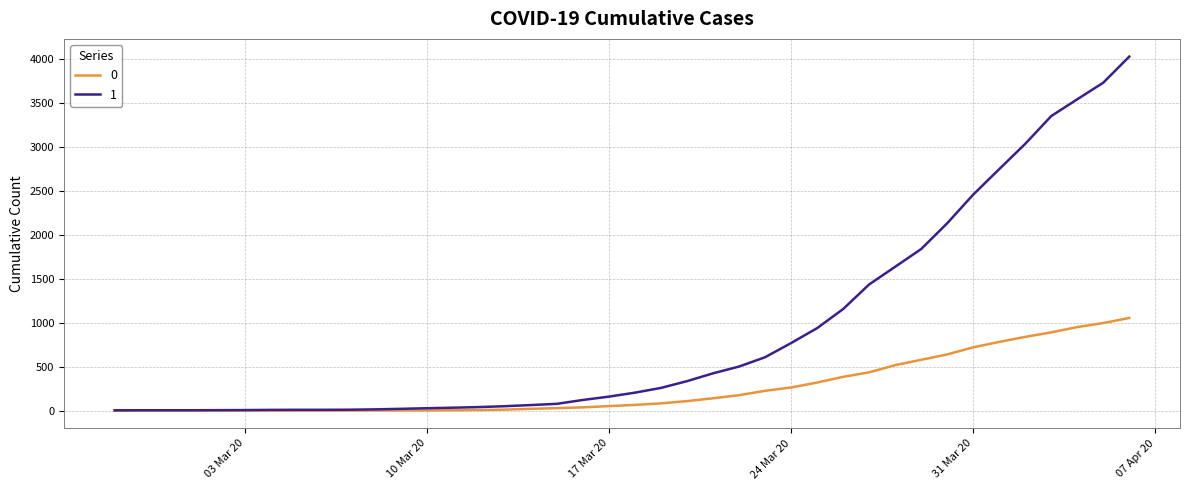

List the series in order of their overall mean, lowest first.

0, 1